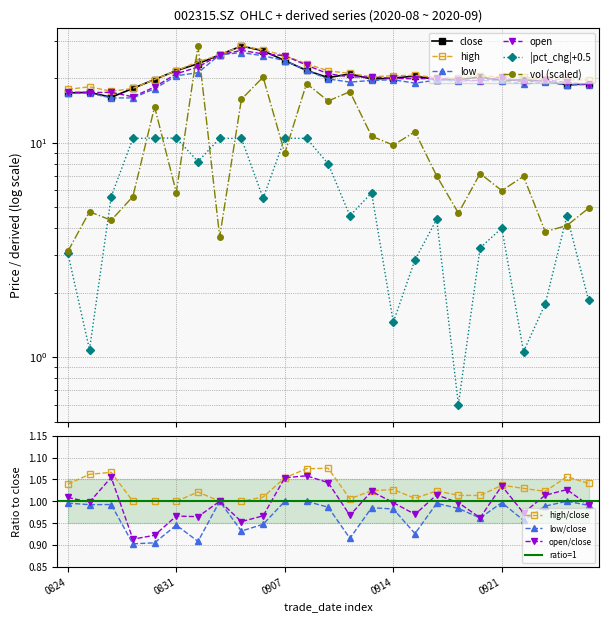

Which has a higher value, 20200916 or 20200828?

20200828